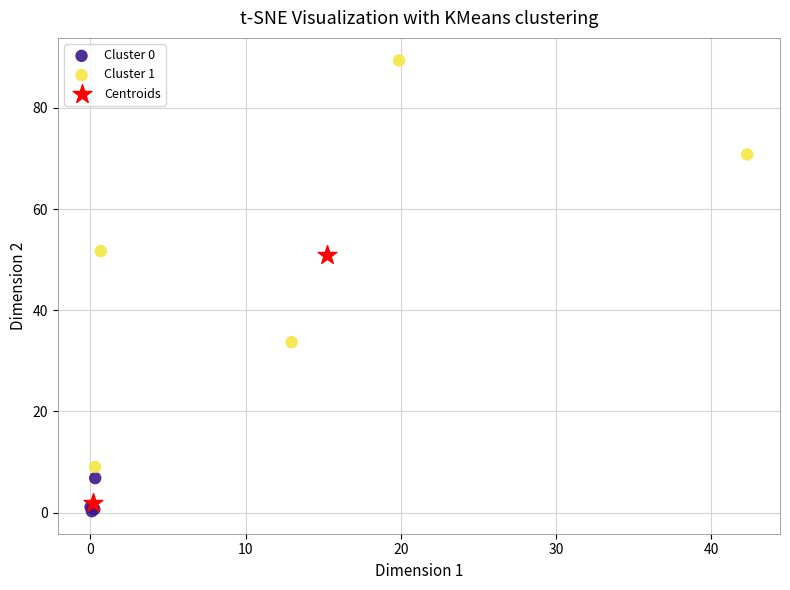

What are all the series names shown in the legend?

Cluster 0, Cluster 1, Centroids